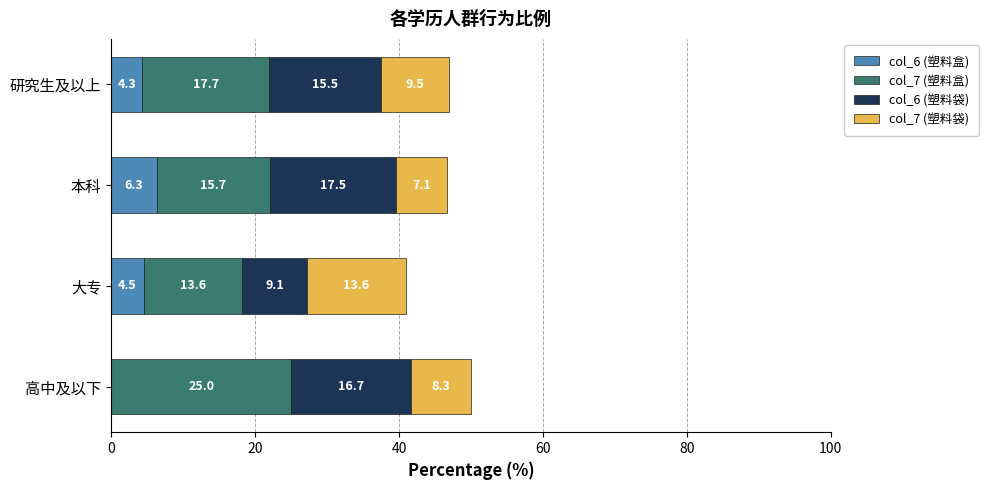

At which category is the sum across all series the highest?

高中及以下